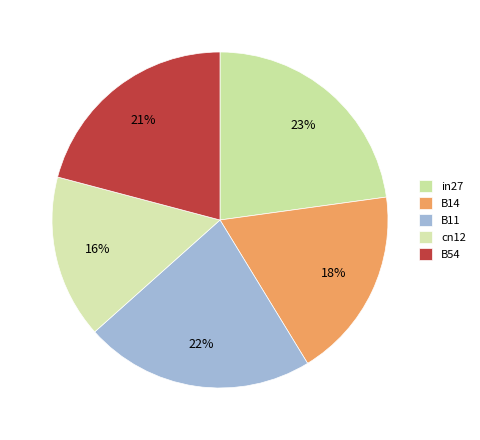

Rank the categories by value from highest to lowest.

in27, B11, B54, B14, cn12